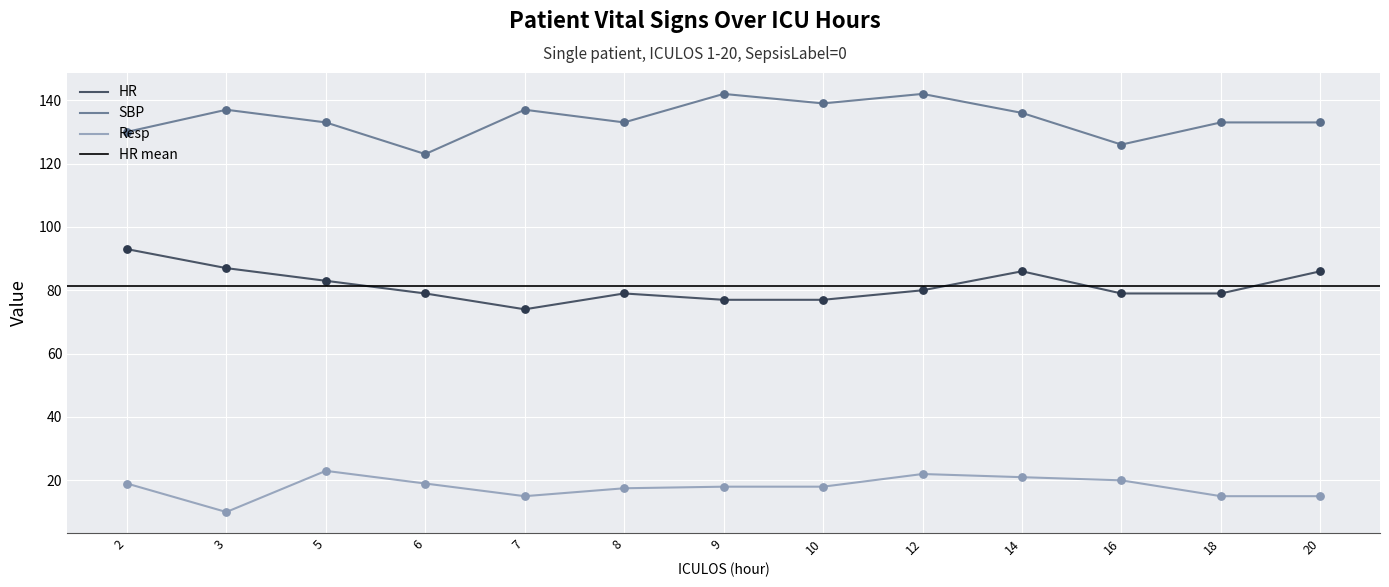

Is the value of Resp at 2 greater than the value of HR at 14?

No